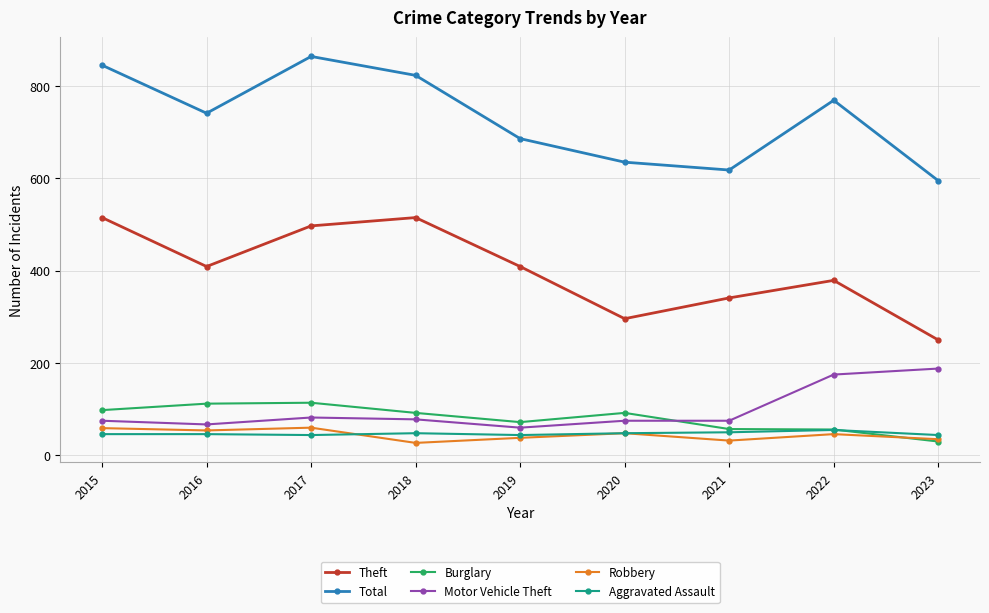

Between 2016 and 2017, which series saw the biggest shift?

Total